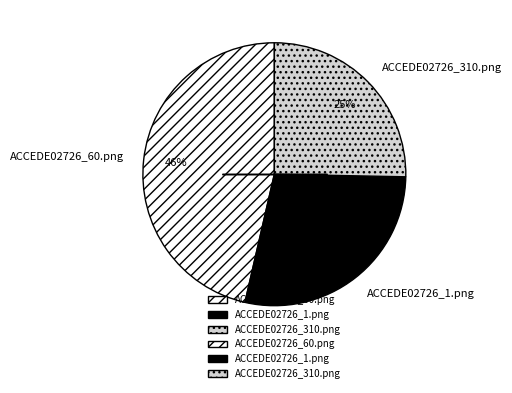

Between ACCEDE02726_310.png and ACCEDE02726_1.png, which is larger?

ACCEDE02726_1.png